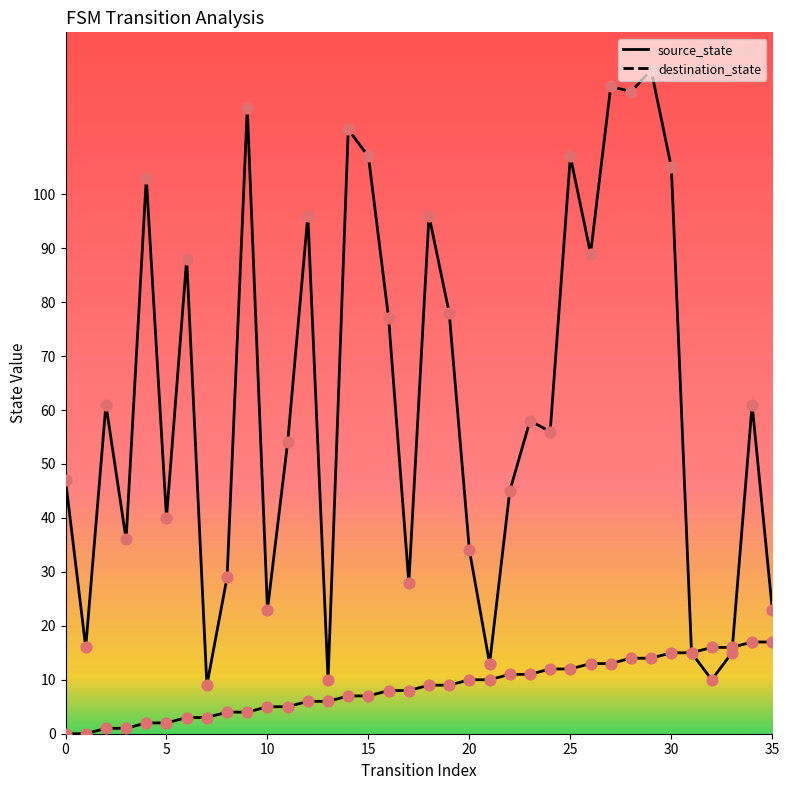

Is this an area chart (filled region under the line)?

No